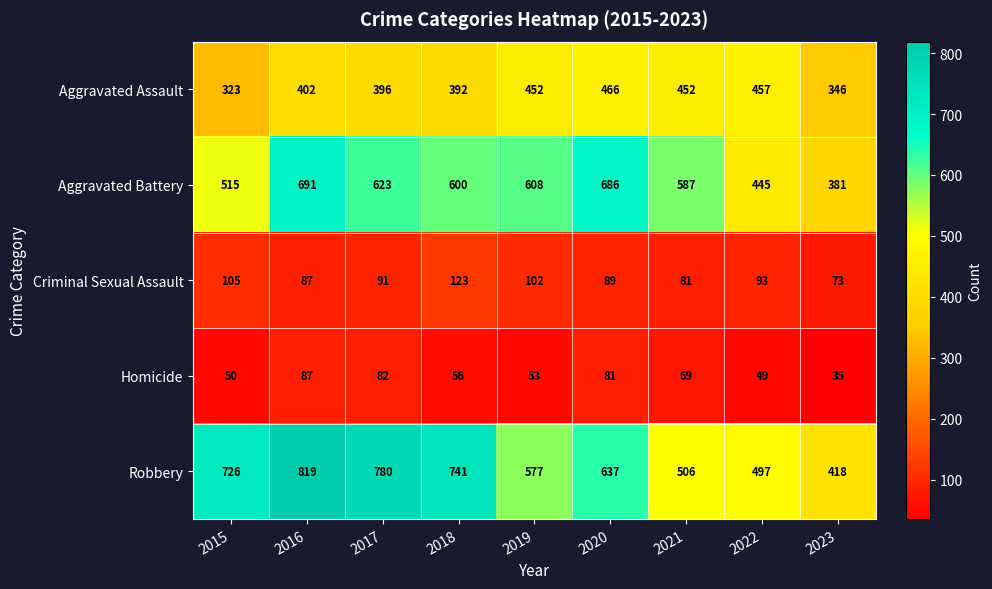

Count the number of categories in the chart.

9